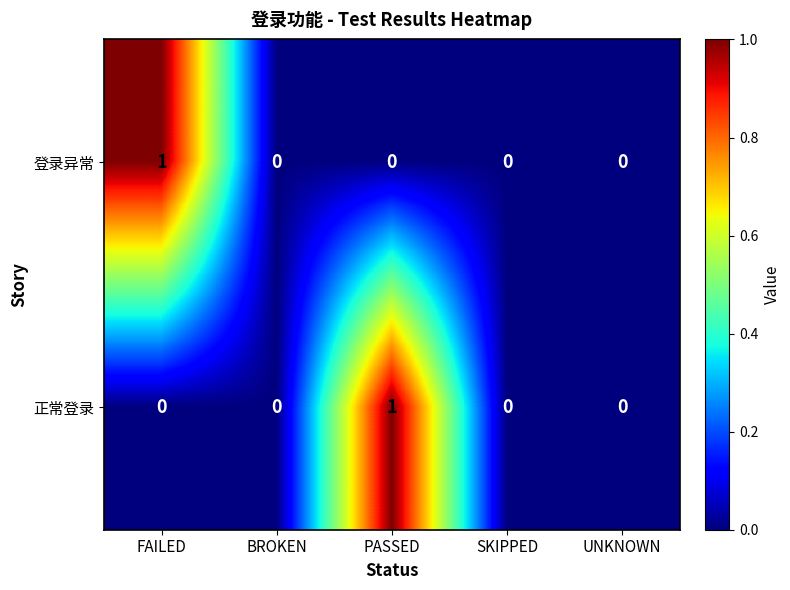

The 正常登录 series shows 0 at BROKEN. True or false?

True